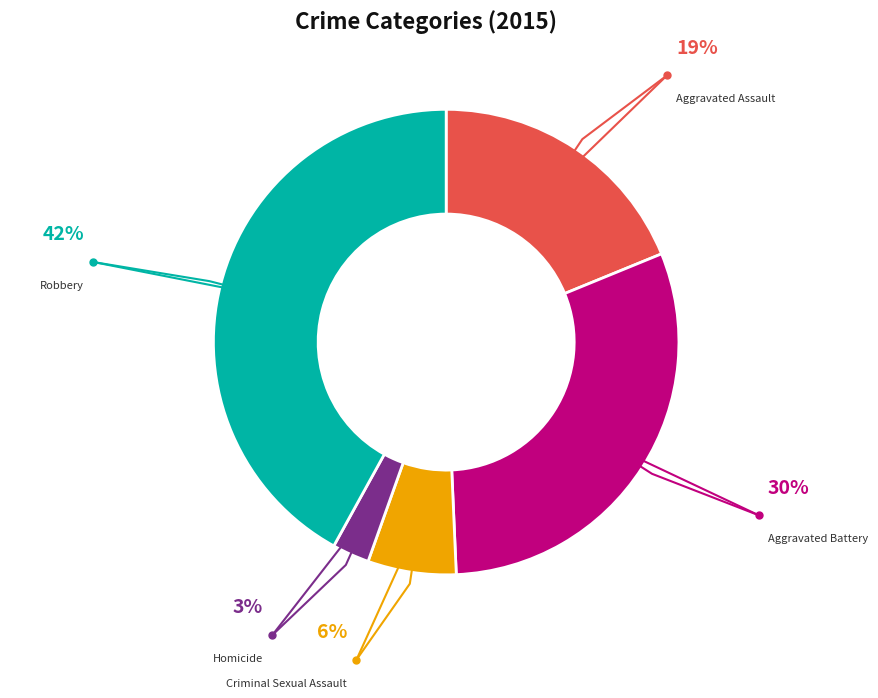

Is there a majority slice in this chart?

No